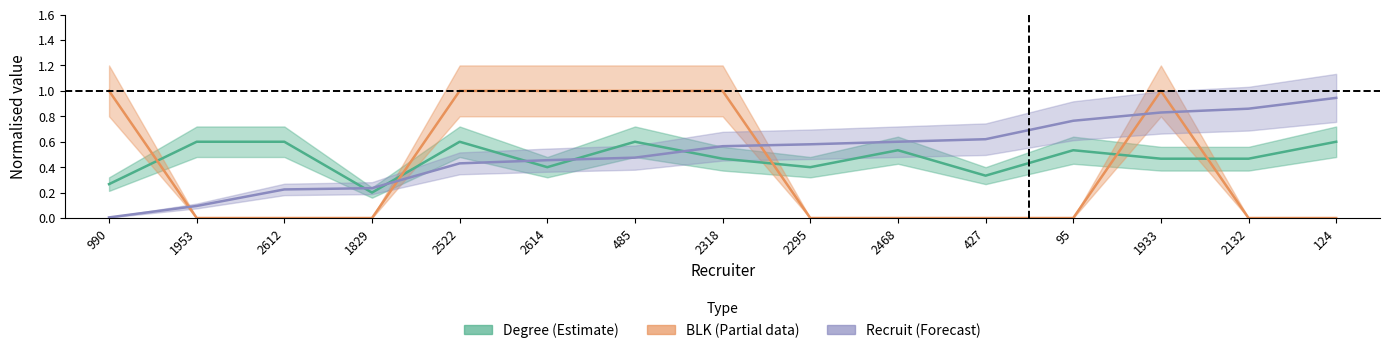

What is the label of the 15th point from the left?

124